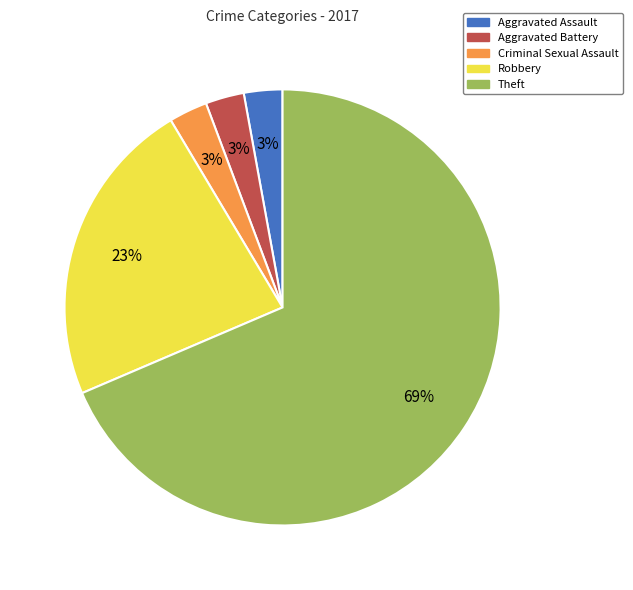

To the nearest percent, what is the combined percentage of Aggravated Assault and Criminal Sexual Assault?

6%